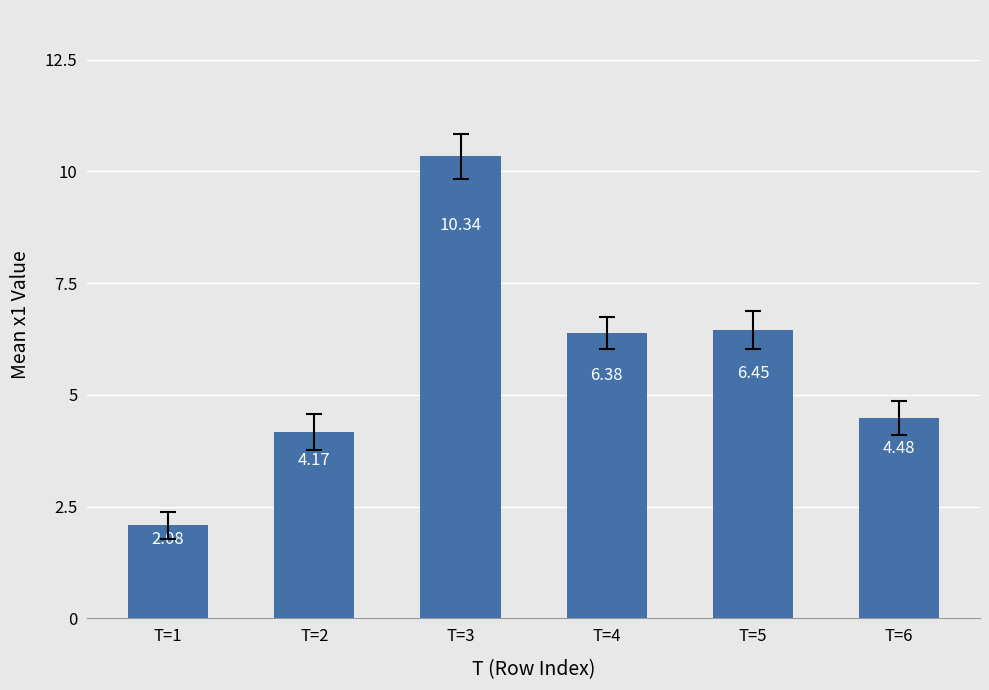

Approximately how many times larger is the value at T=2 compared to T=1?

2.0